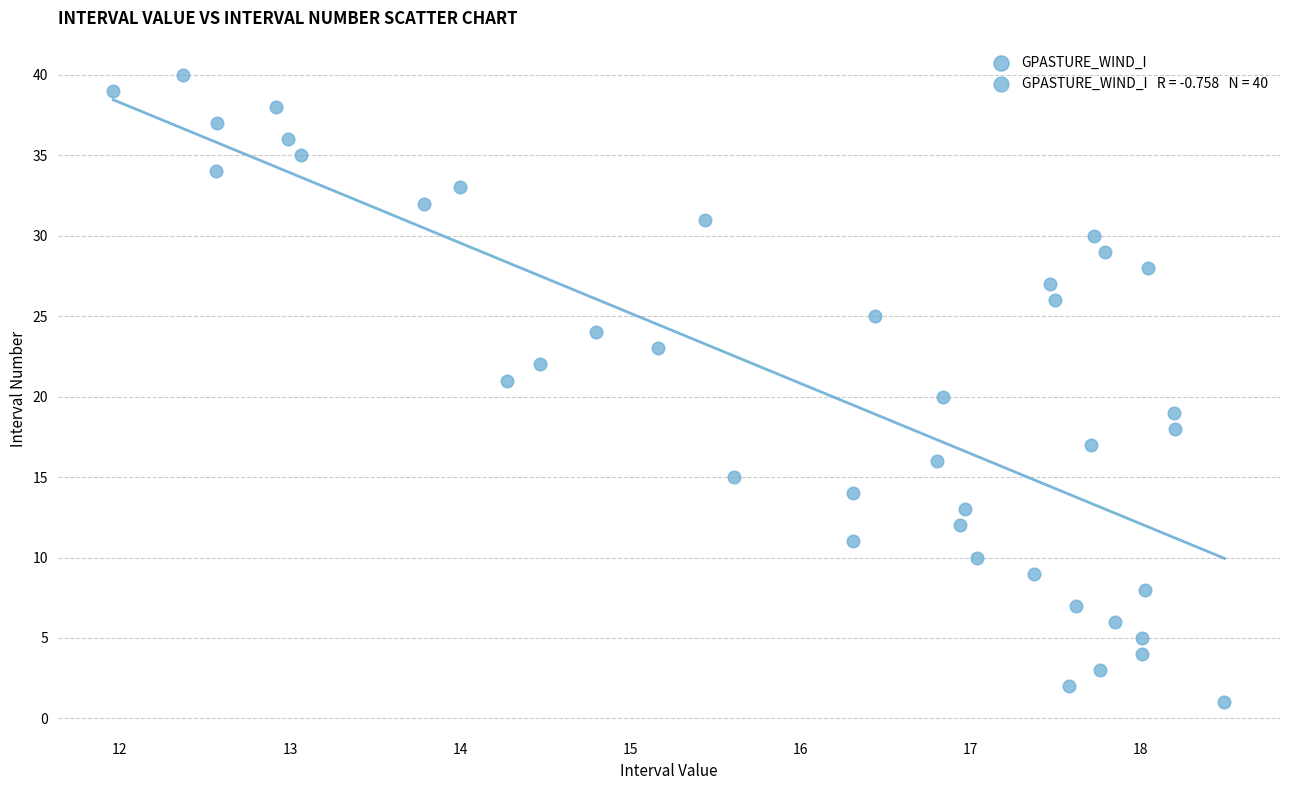

What is the range of Y values (max minus min)?

39